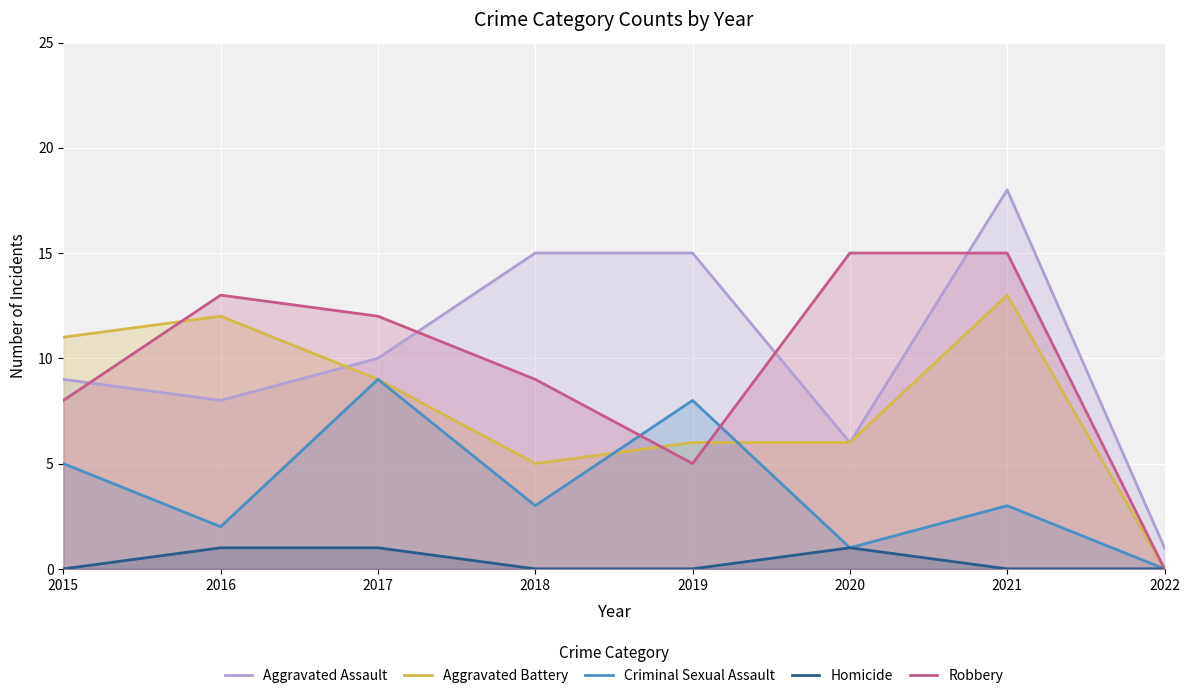

At how many categories does at least one series exceed 8?

7